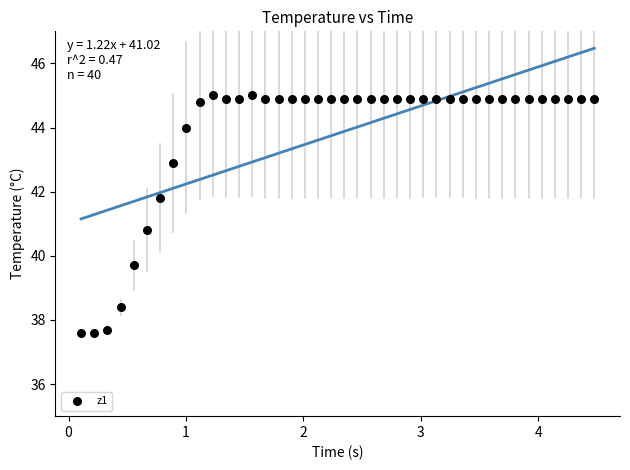

What Y value in the scatter plot is closest to 41?

40.8